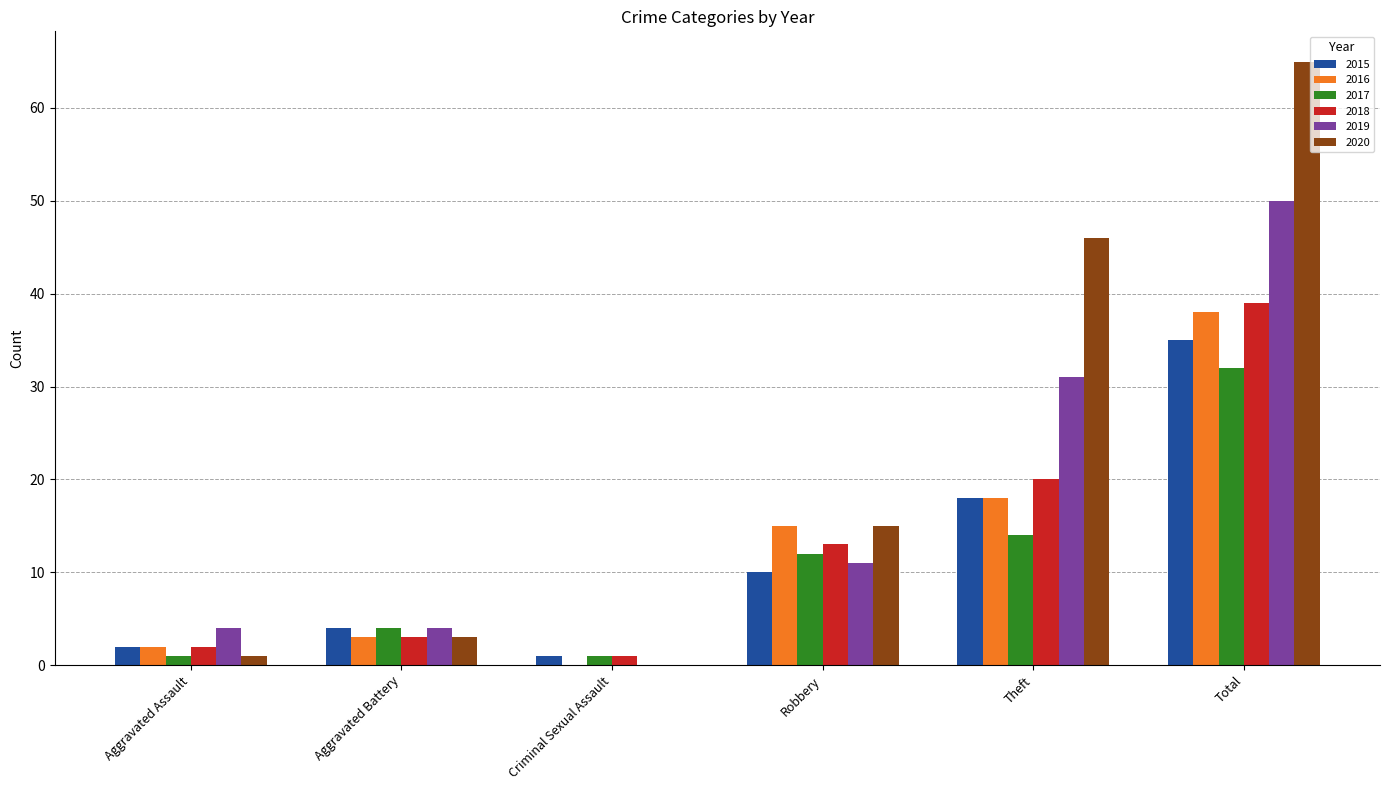

Which series has the largest range (max minus min)?

2020